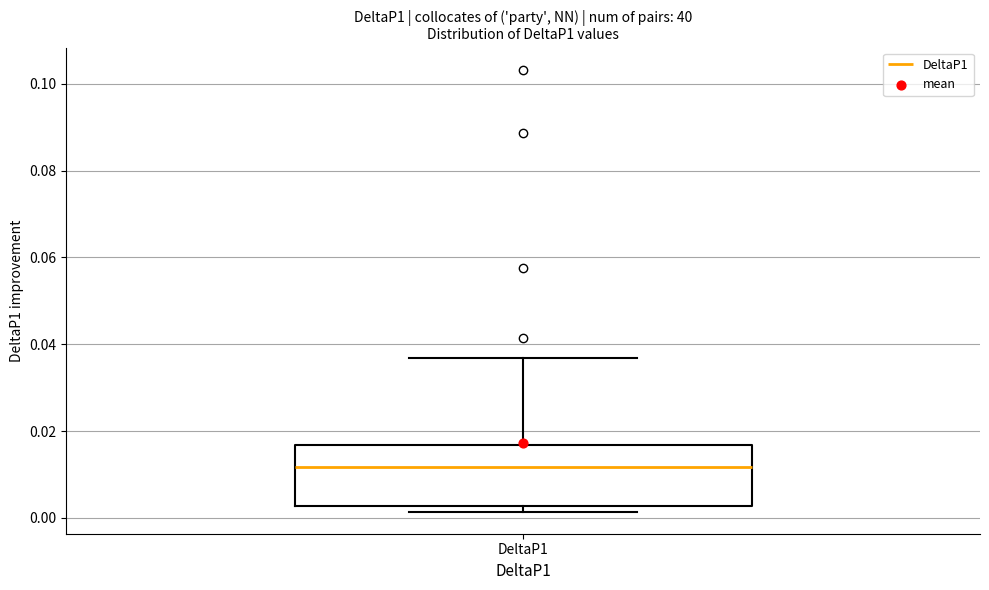

Transcribe this box plot: give where the median line is, the range the box spans, and where the two whiskers end, as read against the y-axis. The values are not printed on the chart, so give them approximately, as read against the axis.

median 0.012, box 0.002 to 0.016, whiskers 0.002 (just below the box's lower edge) to 0.036